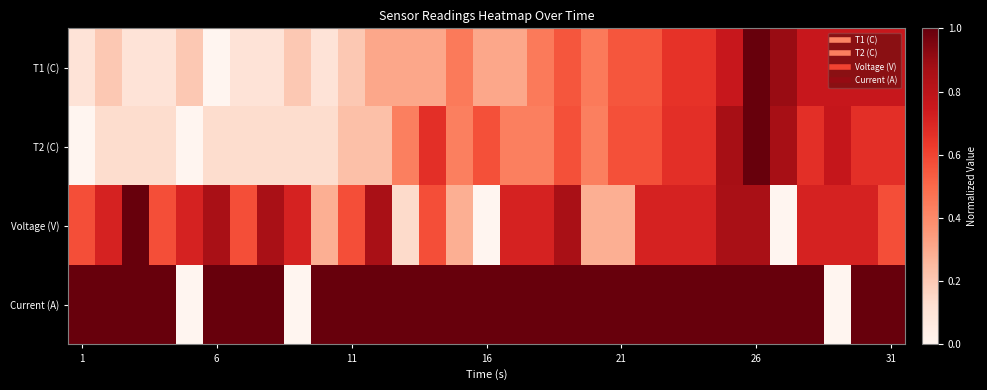

Which series has the largest total across all categories?

Current (A)